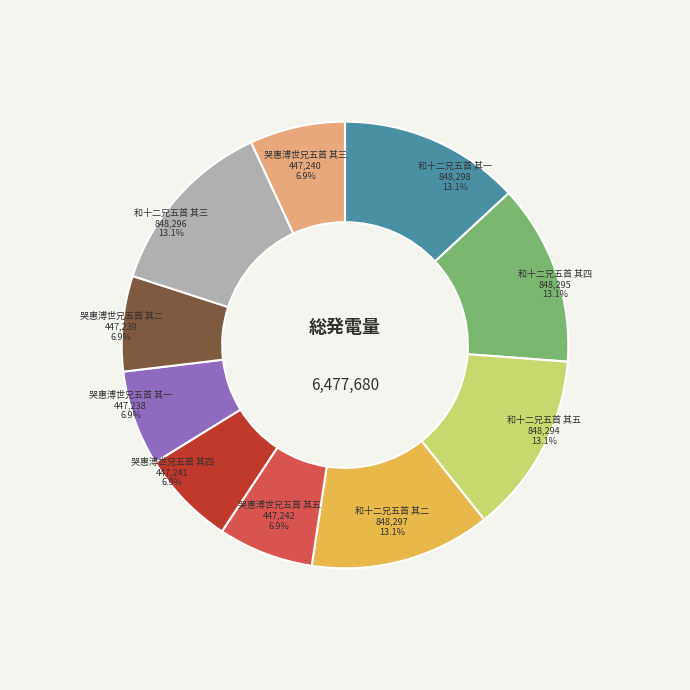

Between 哭惠溥世兄五首 其一 and 和十二兄五首 其四, which is larger?

和十二兄五首 其四